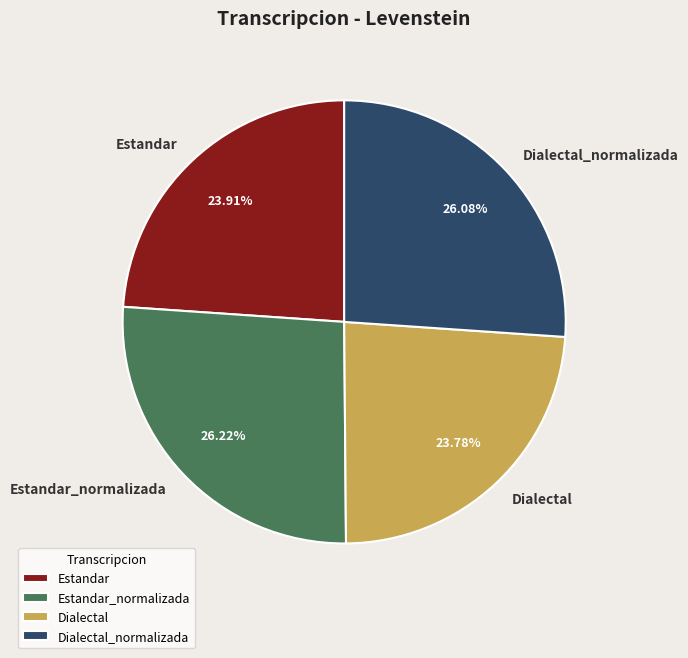

What is the total percentage of Dialectal_normalizada and Dialectal?

49.9%